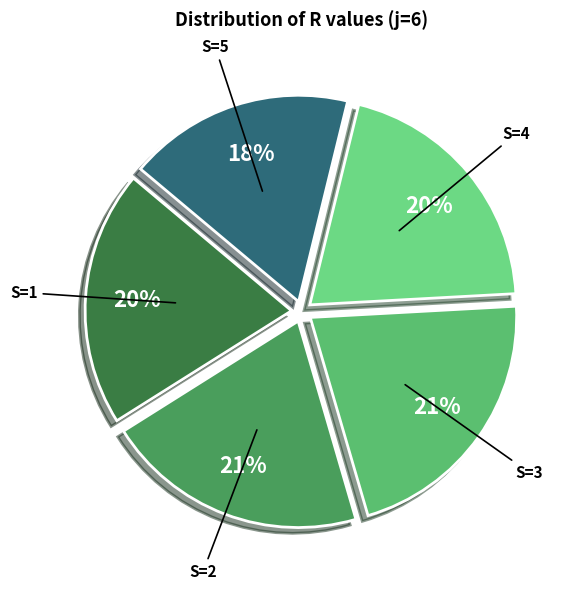

Count the number of slices in the pie.

5